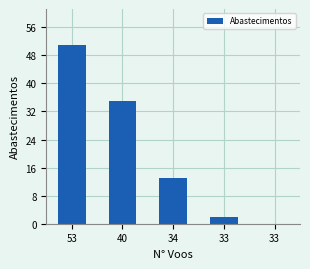

The chart shows a value of 3 at 34. True or false?

False